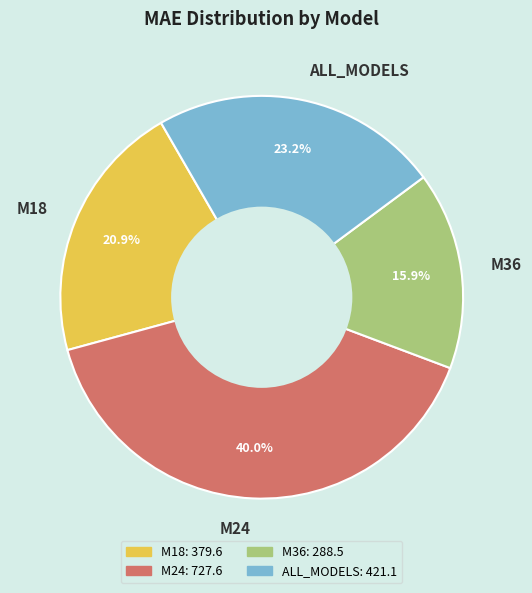

Does ALL_MODELS account for over 50% of the chart?

No